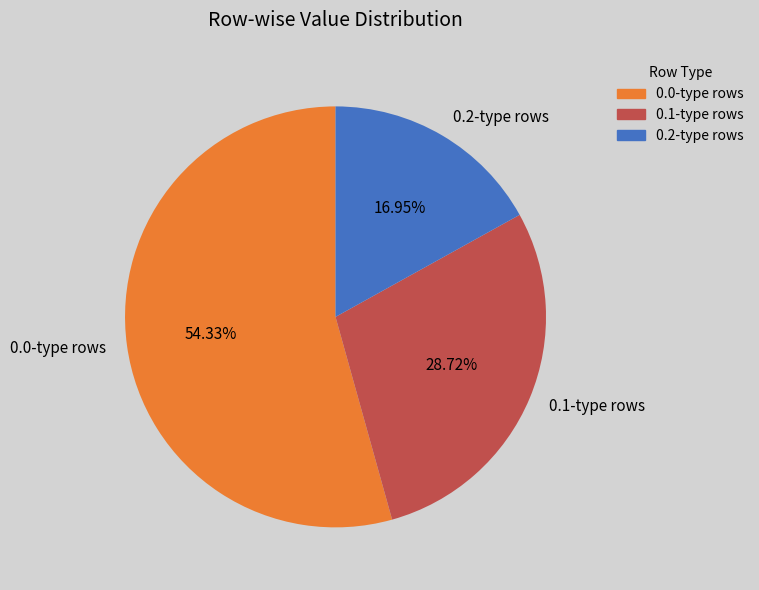

Do 0.0-type rows and 0.1-type rows together represent more than half of the pie?

Yes